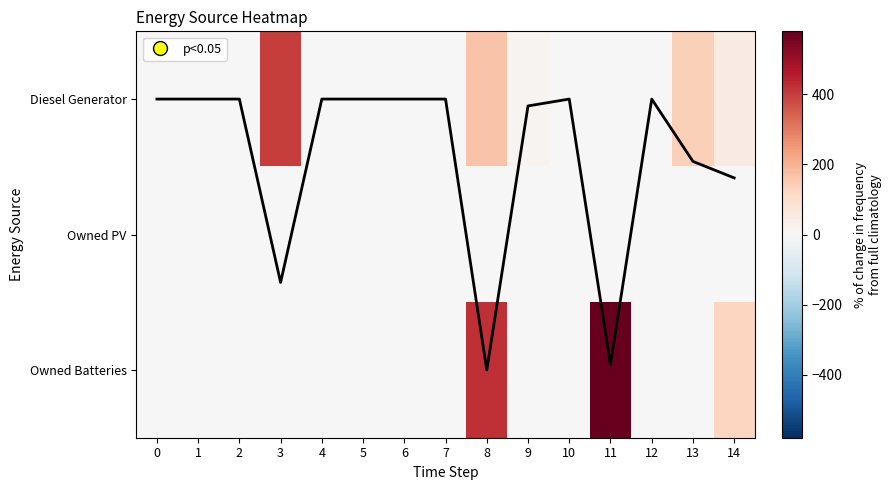

Which has a higher value, 3 or 11?

11